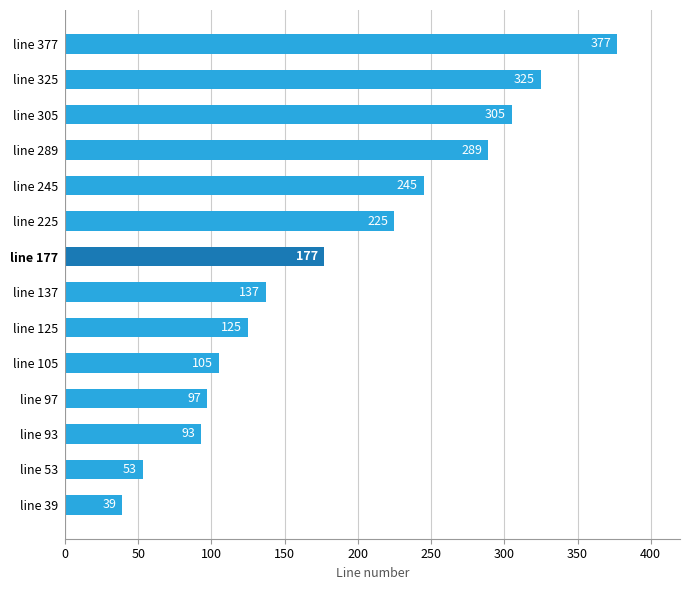

List the labels in order of value, smallest first.

line 39, line 53, line 93, line 97, line 105, line 125, line 137, line 177, line 225, line 245, line 289, line 305, line 325, line 377